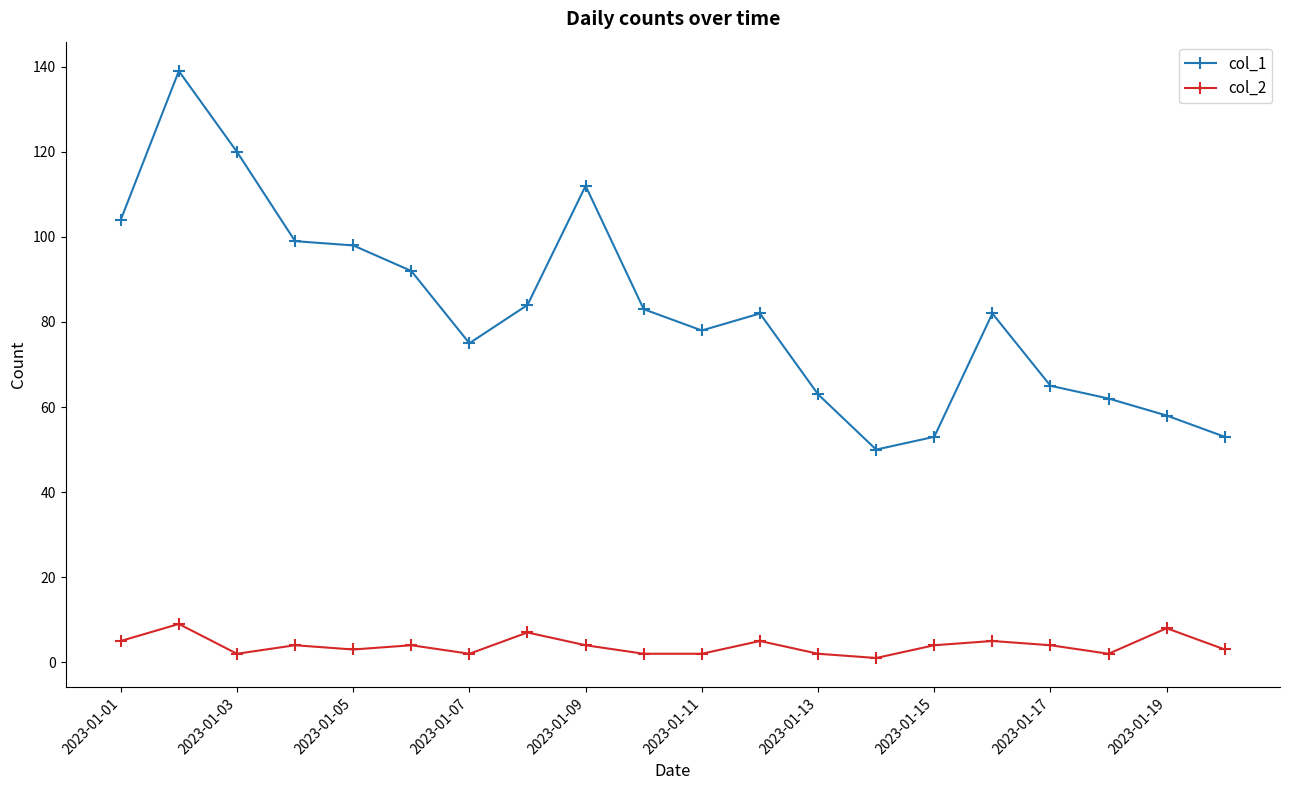

What is the sum of all col_2 values?

78